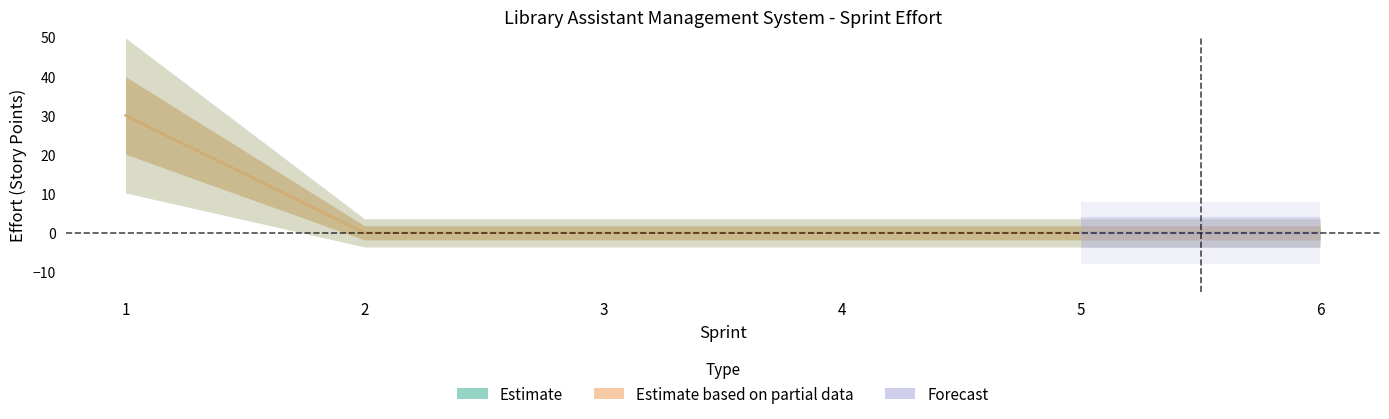

At how many categories does at least one series exceed 4?

1